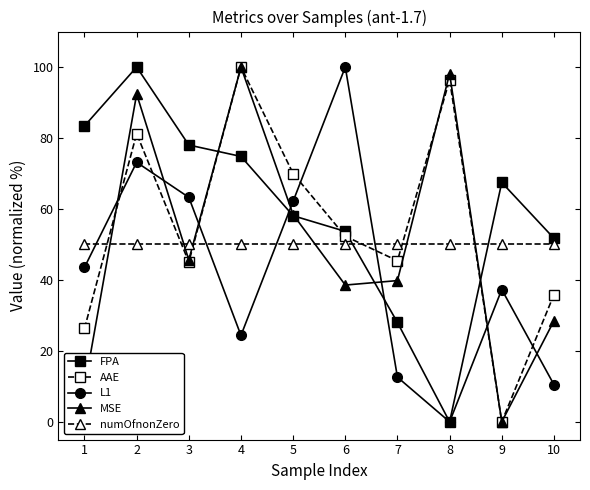

What is the sum of all numOfnonZero values?

500.0